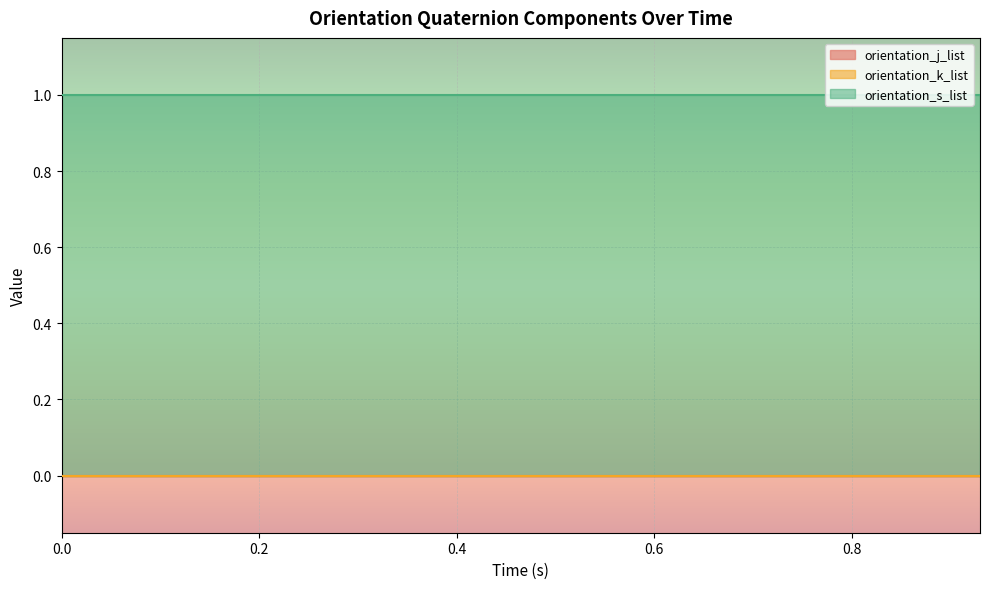

What are all the series names shown in the legend?

orientation_j_list, orientation_k_list, orientation_s_list